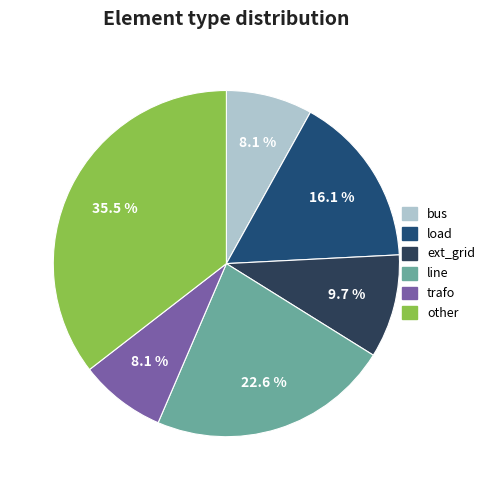

To the nearest percent, what is the average slice percentage?

17%